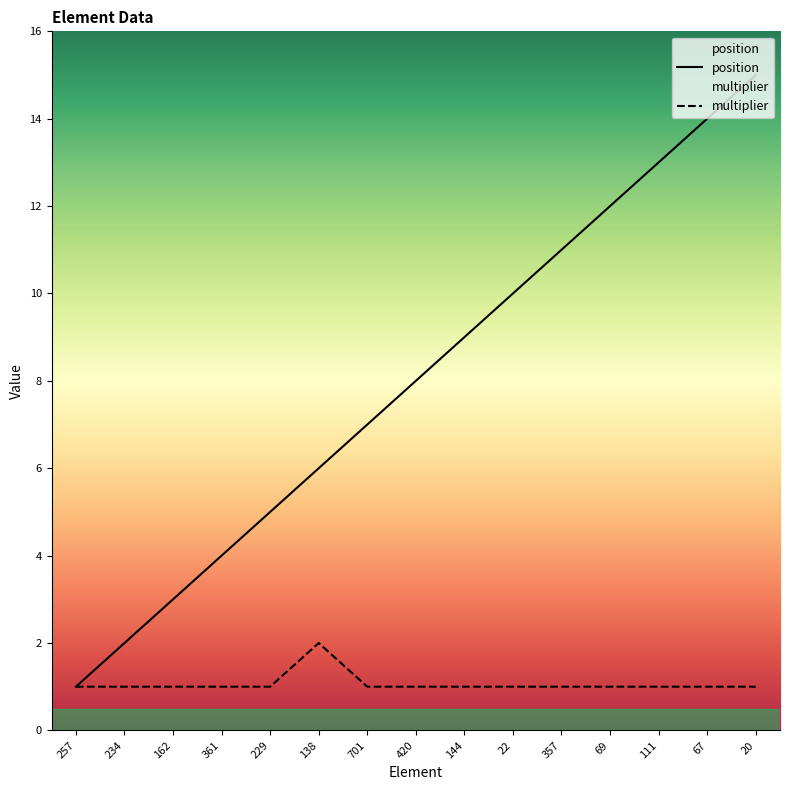

List the series in order of their peak value, lowest first.

multiplier, position